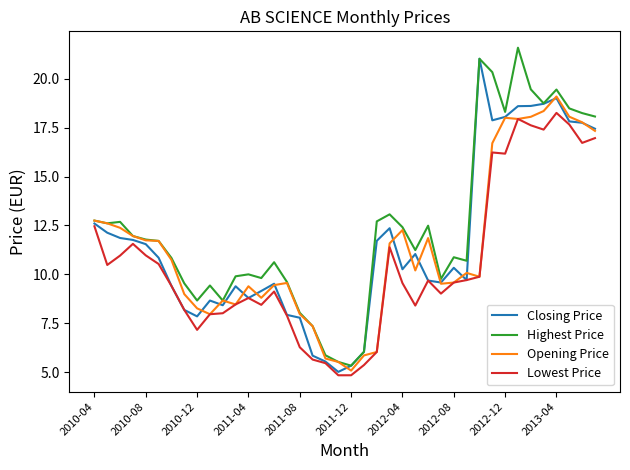

What is the difference between the maximum and minimum values in the Opening Price series?

14.0